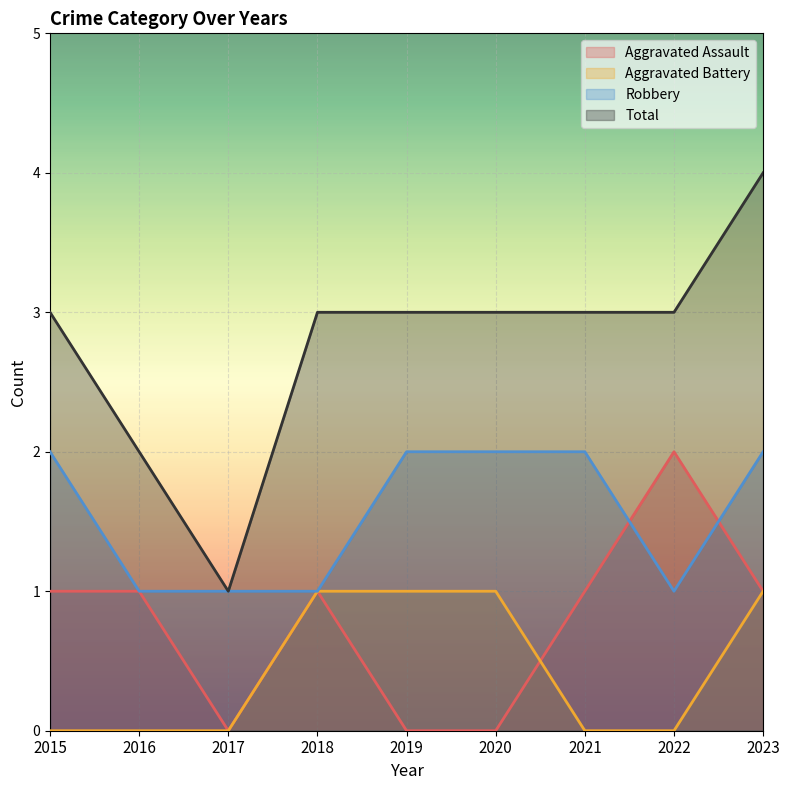

Between 2017 and 2021, which is larger?

2021